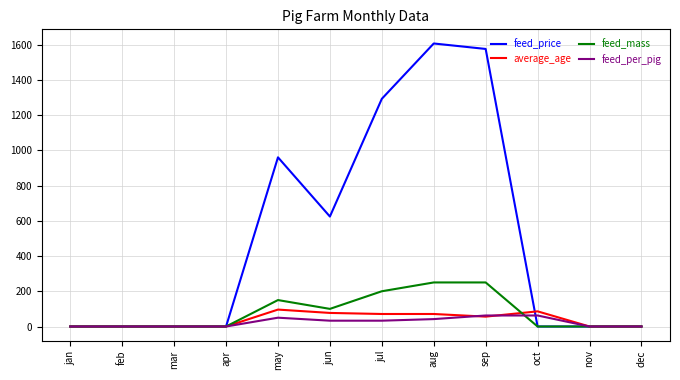

What are all the series names shown in the legend?

feed_price, average_age, feed_mass, feed_per_pig